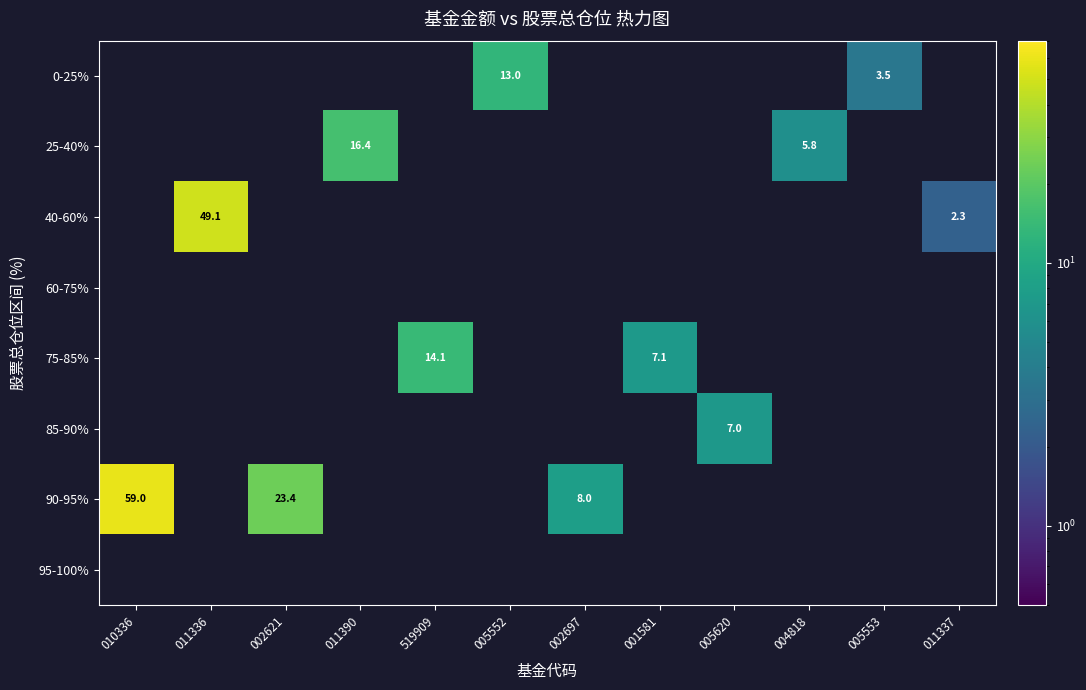

Is the value of 0-25% at 005553 greater than the value of 75-85% at 519909?

No